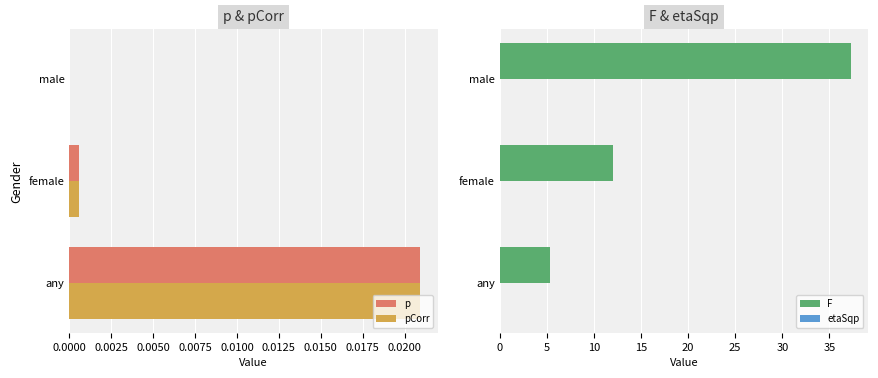

How many bars are there in each group?

4